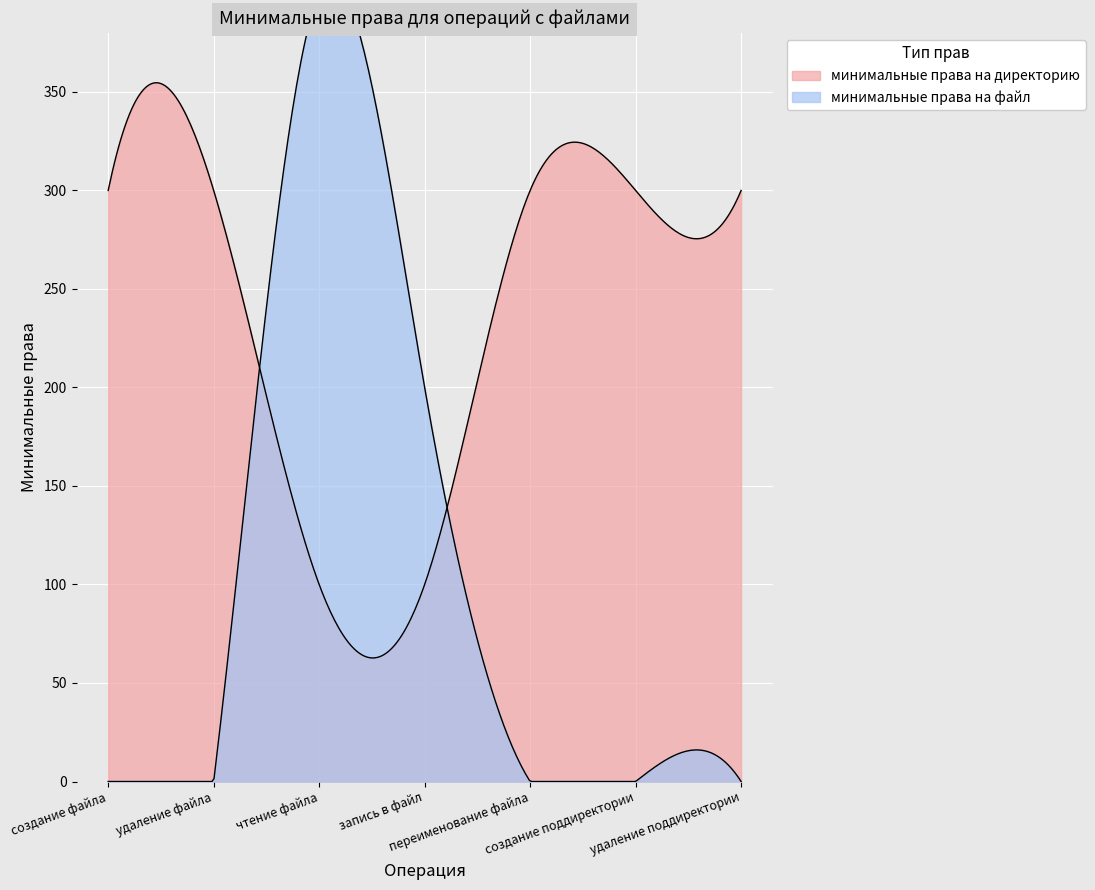

List the labels in order of минимальные права на директорию value, largest first.

создание файла, удаление файла, переименование файла, создание поддиректории, удаление поддиректории, чтение файла, запись в файл